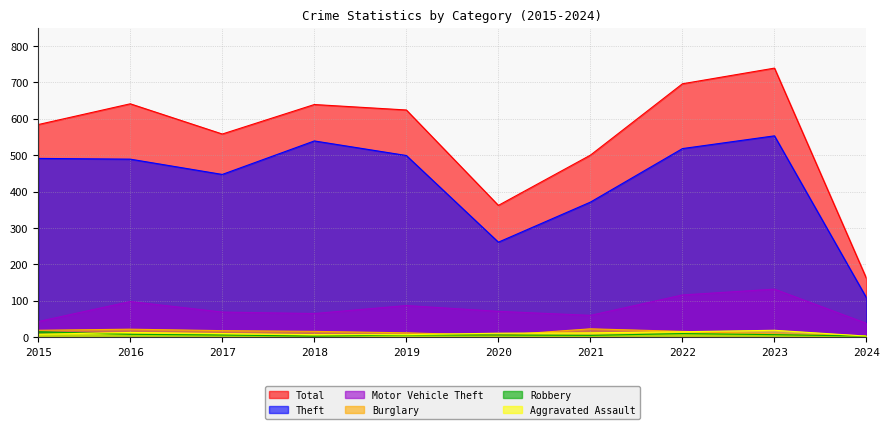

What is the difference between the second highest and minimum values in the Aggravated Assault series?

12